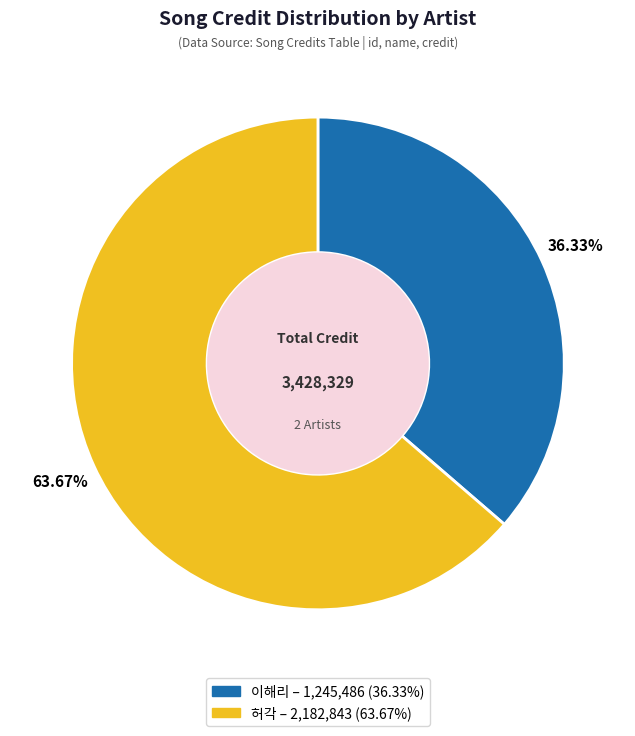

Combined, what portion of the pie is 허각 and 이해리?

100.0%